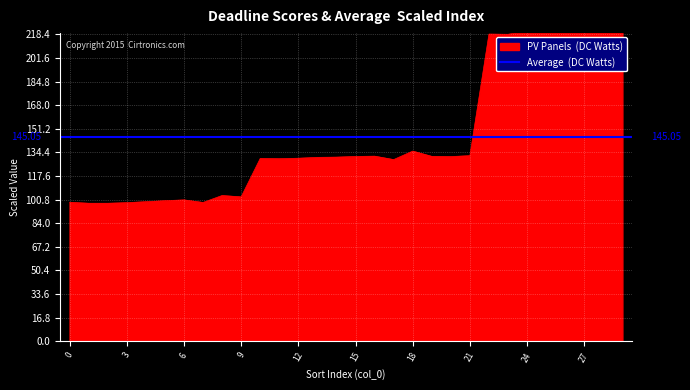

Rank the categories by value from highest to lowest.

29, 26, 27, 24, 25, 28, 22, 23, 18, 21, 16, 19, 15, 20, 14, 13, 12, 10, 11, 17, 8, 9, 6, 5, 4, 0, 7, 3, 1, 2